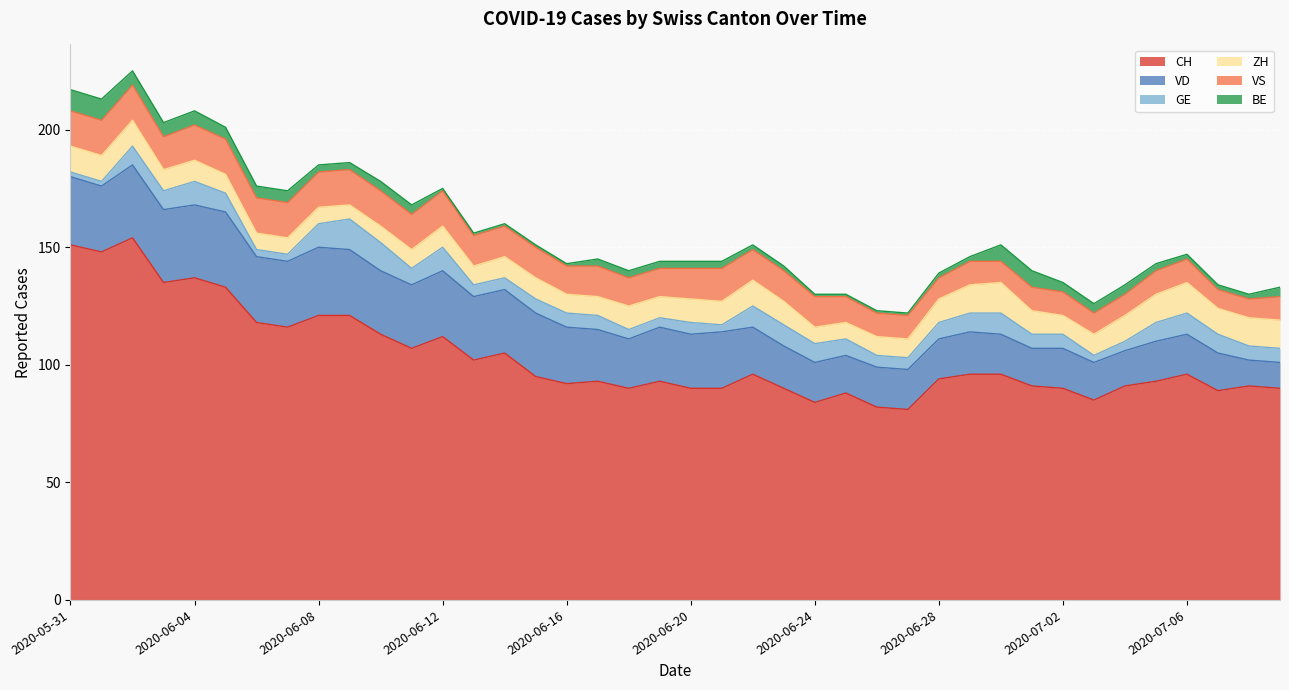

Is it true that BE equals 10 at 2020-07-01?

False